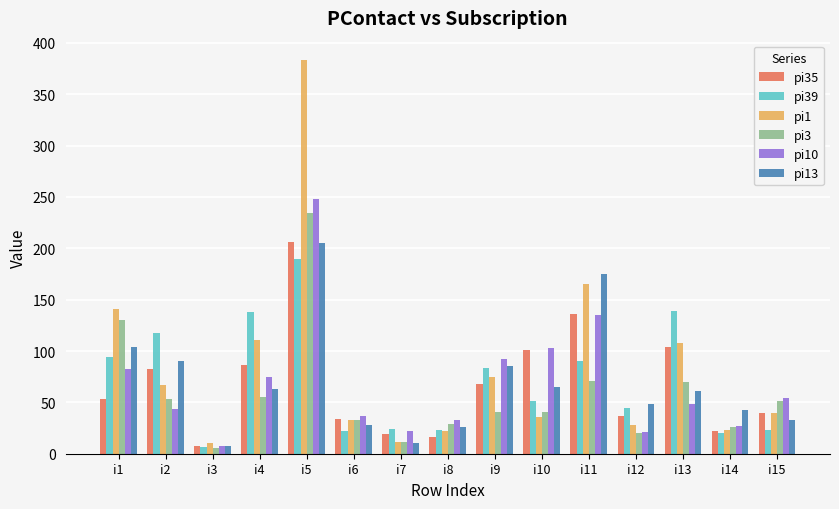

How many groups of bars are there?

15